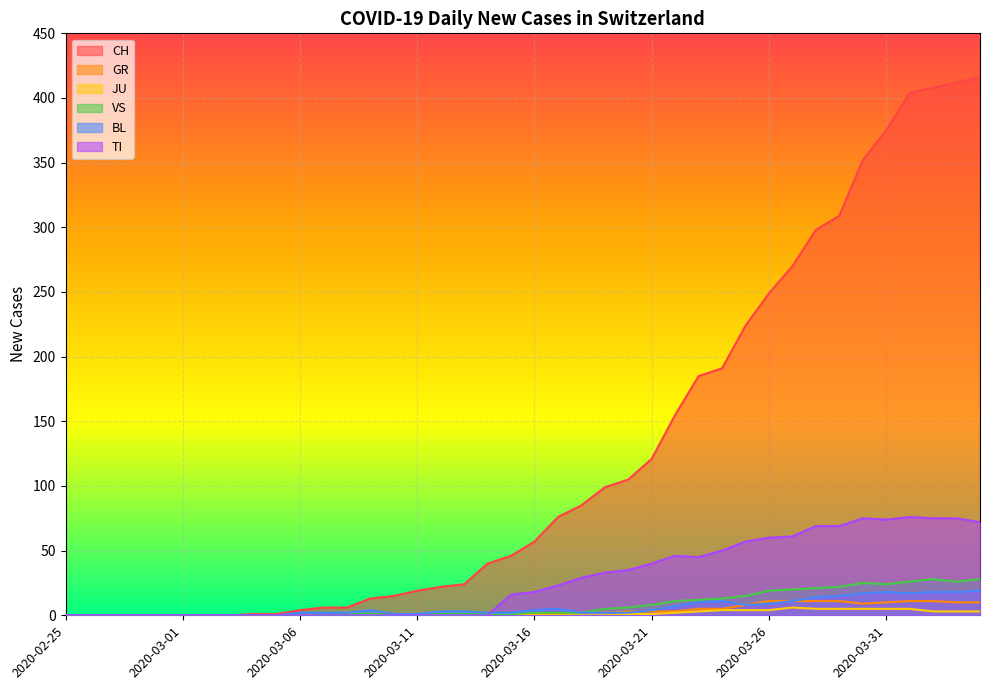

Where do BL and GR first cross each other?

2020-03-20 and 2020-03-21